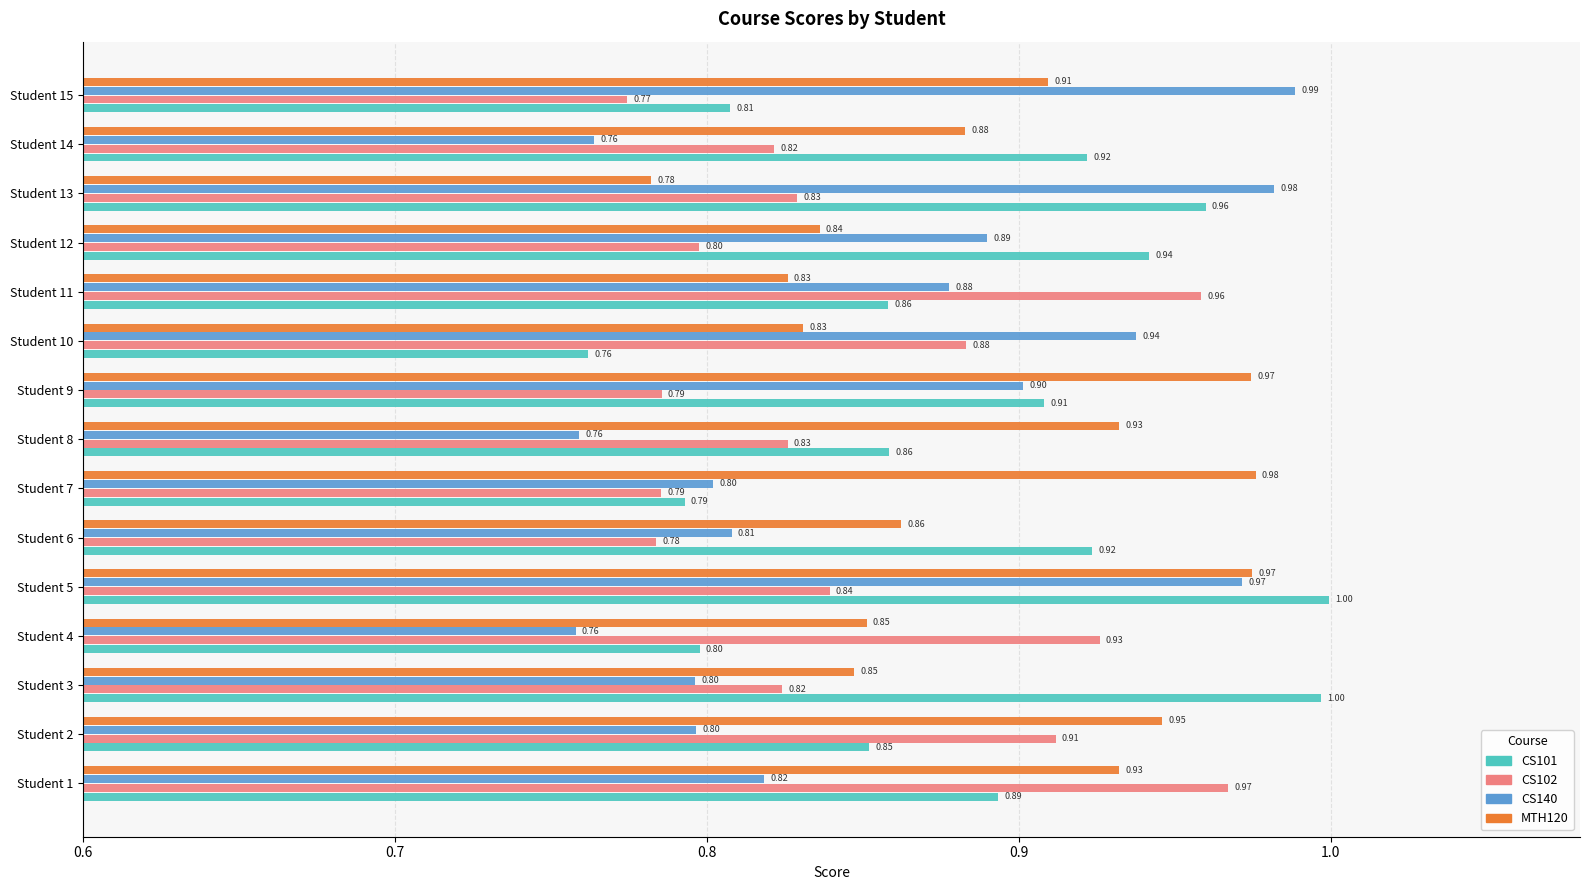

List the series in order of their peak value, lowest first.

CS102, MTH120, CS140, CS101